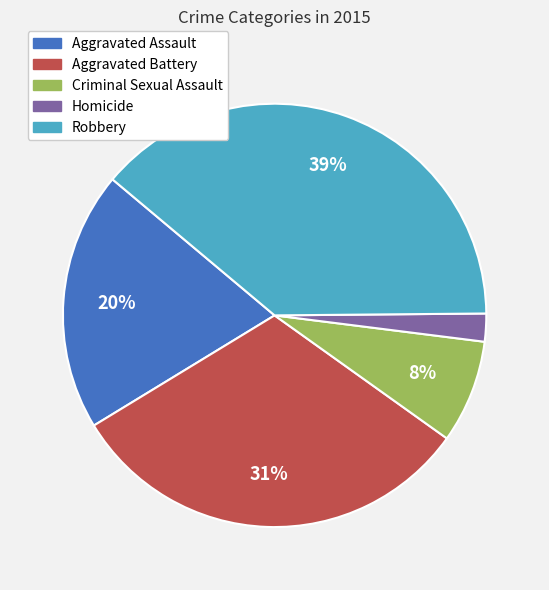

To the nearest percent, what percentage of the pie is Robbery?

39%